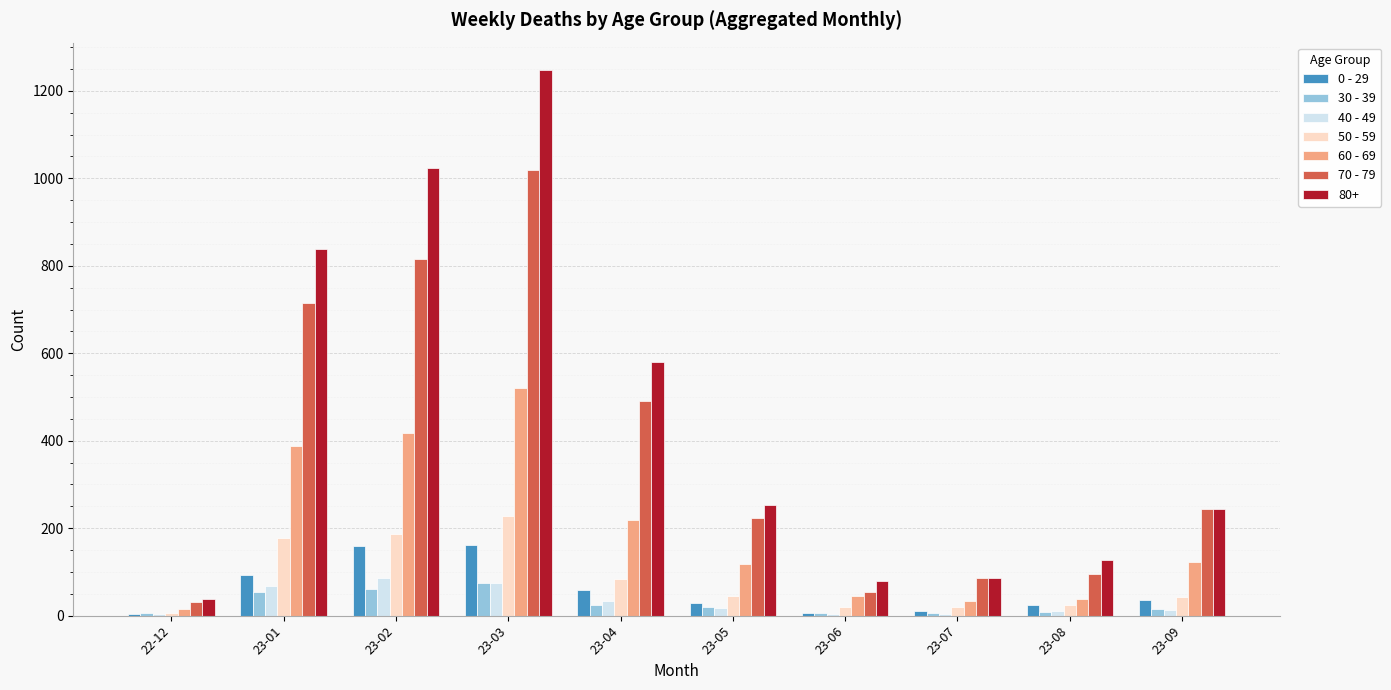

What is the spread (max minus min) of values at 23-05?

236